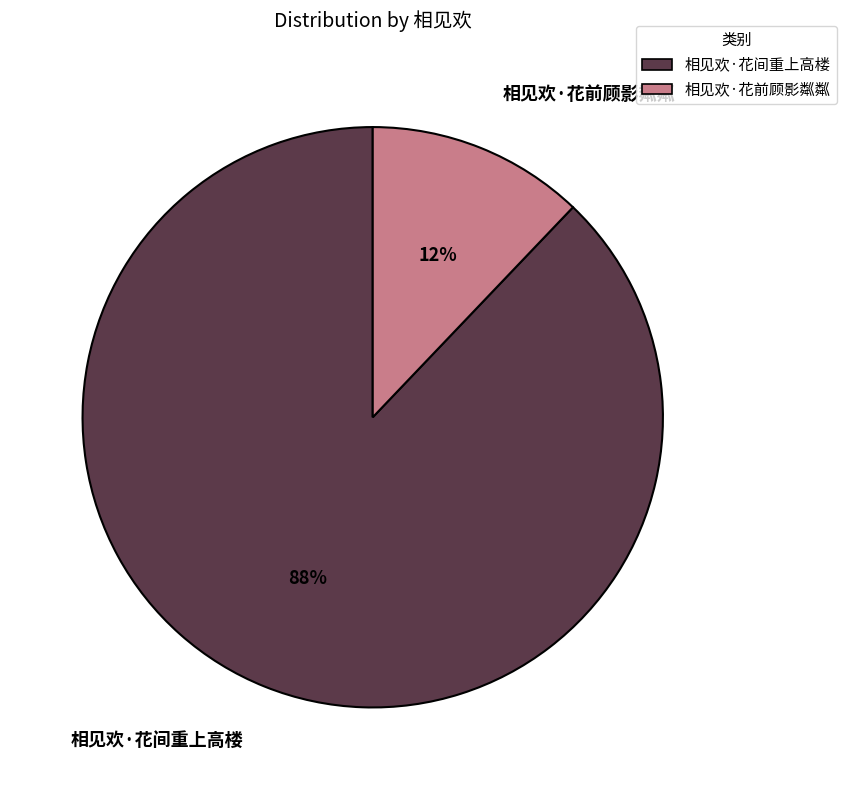

Which slice is the smallest?

相见欢·花前顾影粼粼